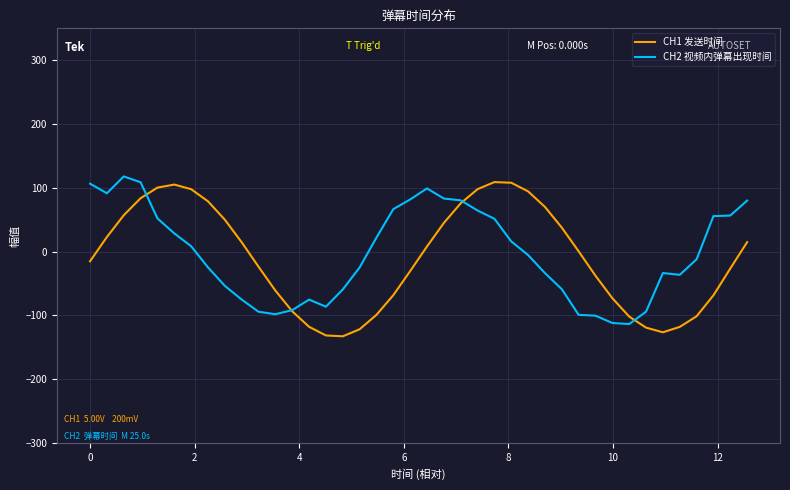

What is the highest value of the CH2 视频内弹幕出现时间 series?

118.0